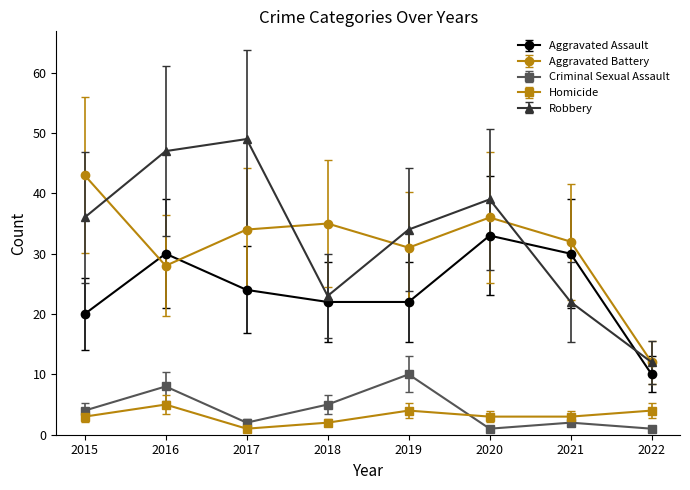

Is it true that Aggravated Assault equals 22.6 at 2020?

False